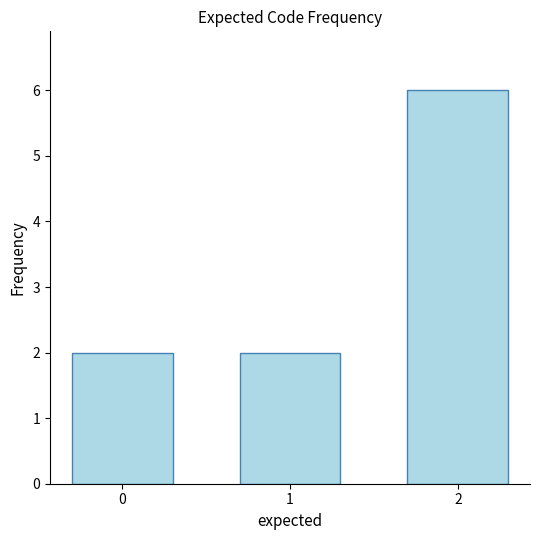

The chart shows a value of 10 at 2. True or false?

False